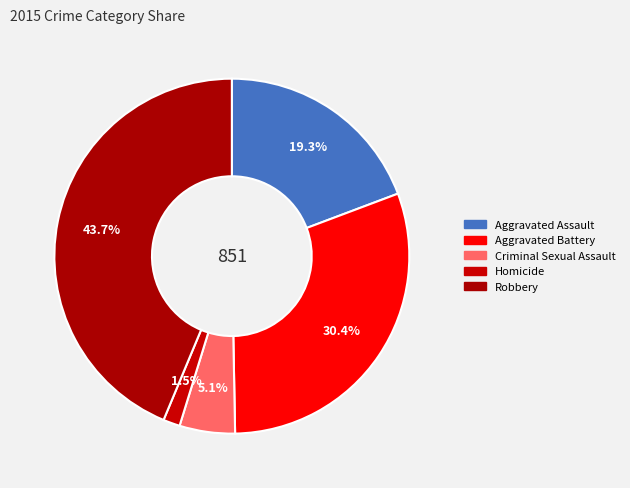

Count the number of slices in the pie.

5